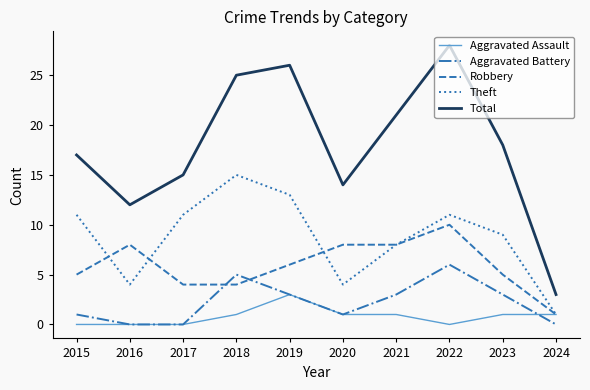

Rank the series by their maximum value, from highest to lowest.

Total, Theft, Robbery, Aggravated Battery, Aggravated Assault